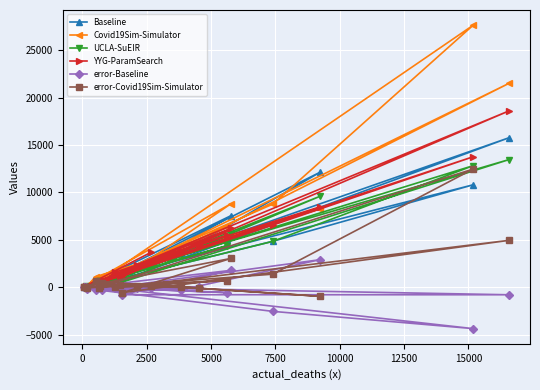

At how many categories does at least one series exceed 27289?

1